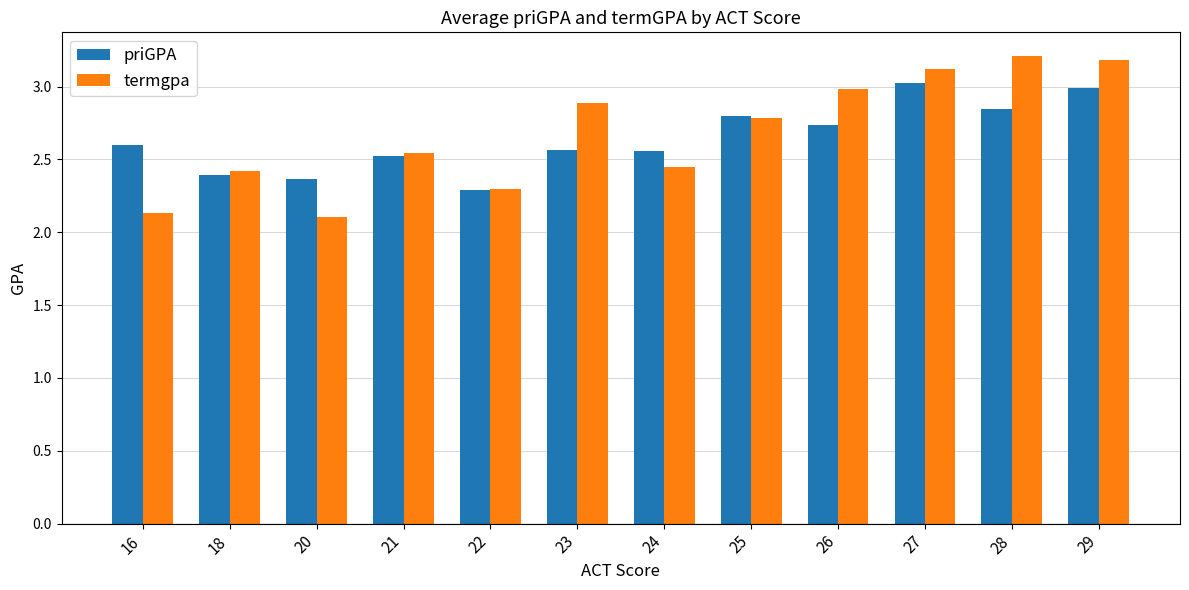

Which series has the largest total across all categories?

termgpa